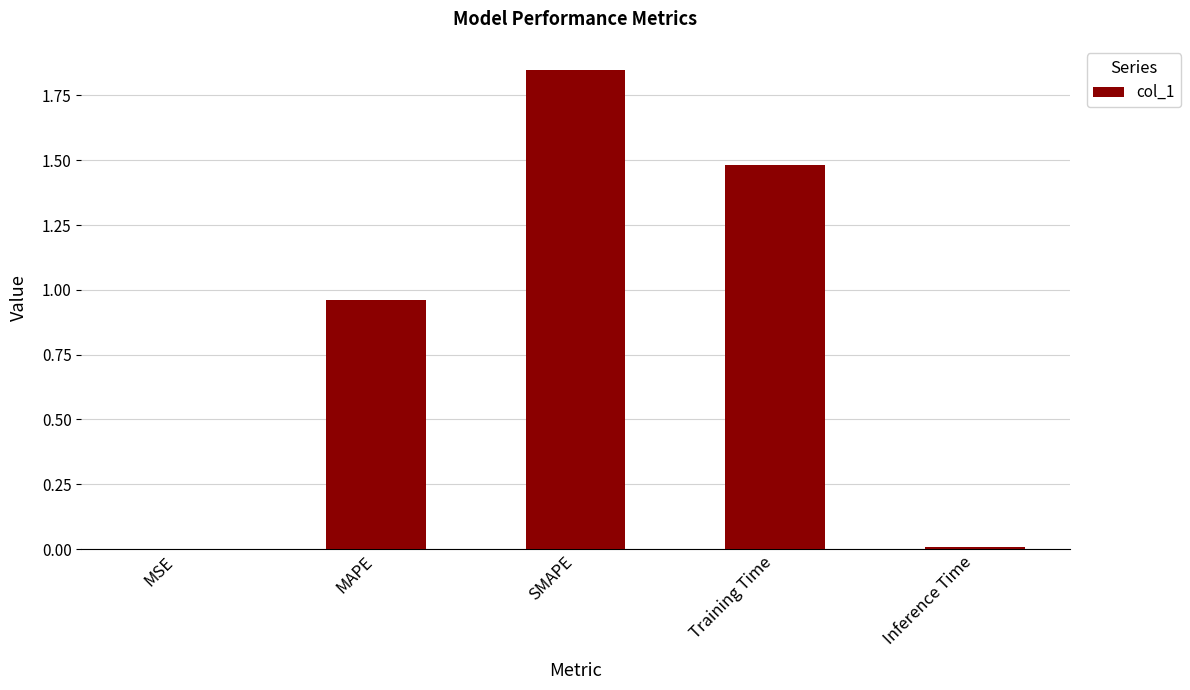

What is the sum of all values?

4.3